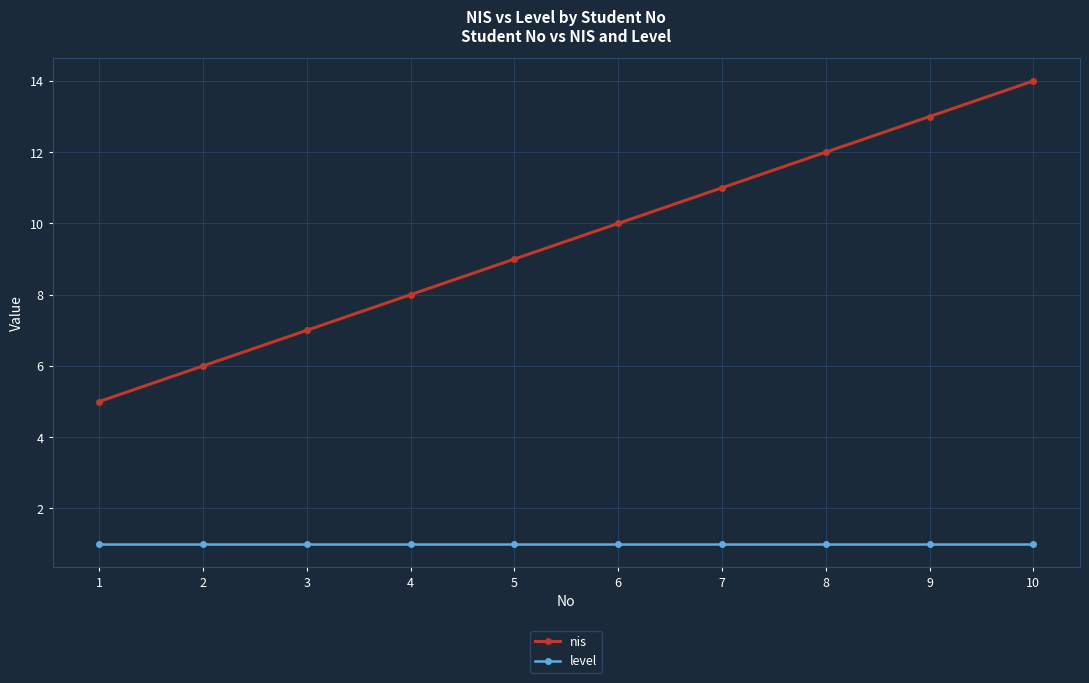

Rank the series by their maximum value, from highest to lowest.

nis, level